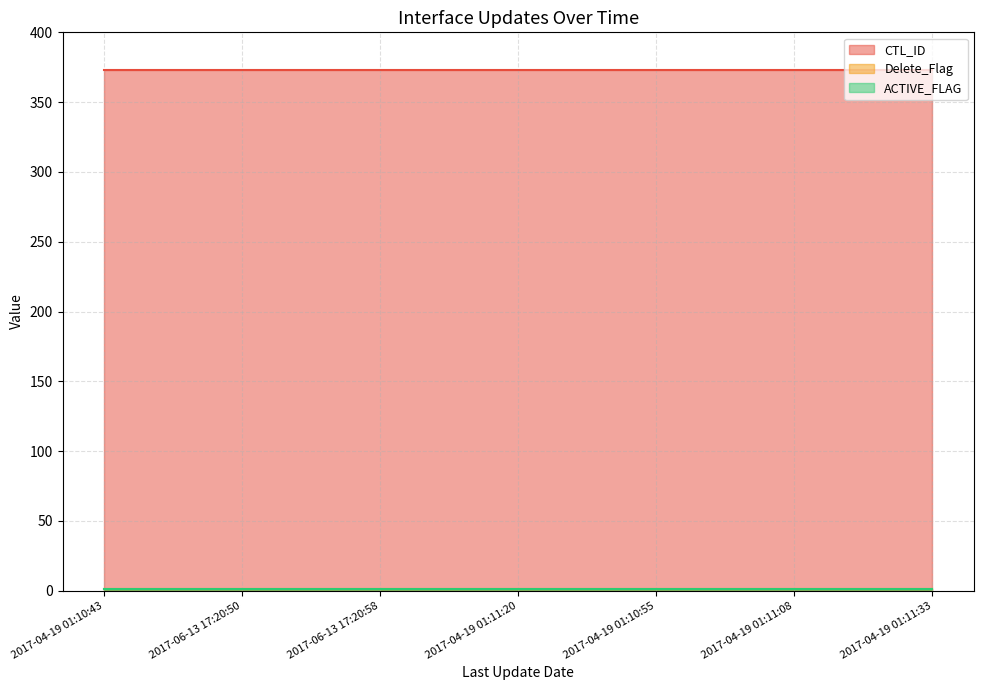

Reading left to right, transcribe all the data shown in this chart.

CTL_ID: 373	373	373	373	373	373	373
Delete_Flag: 1	1	1	1	1	1	1
ACTIVE_FLAG: 1	1	1	1	1	1	1